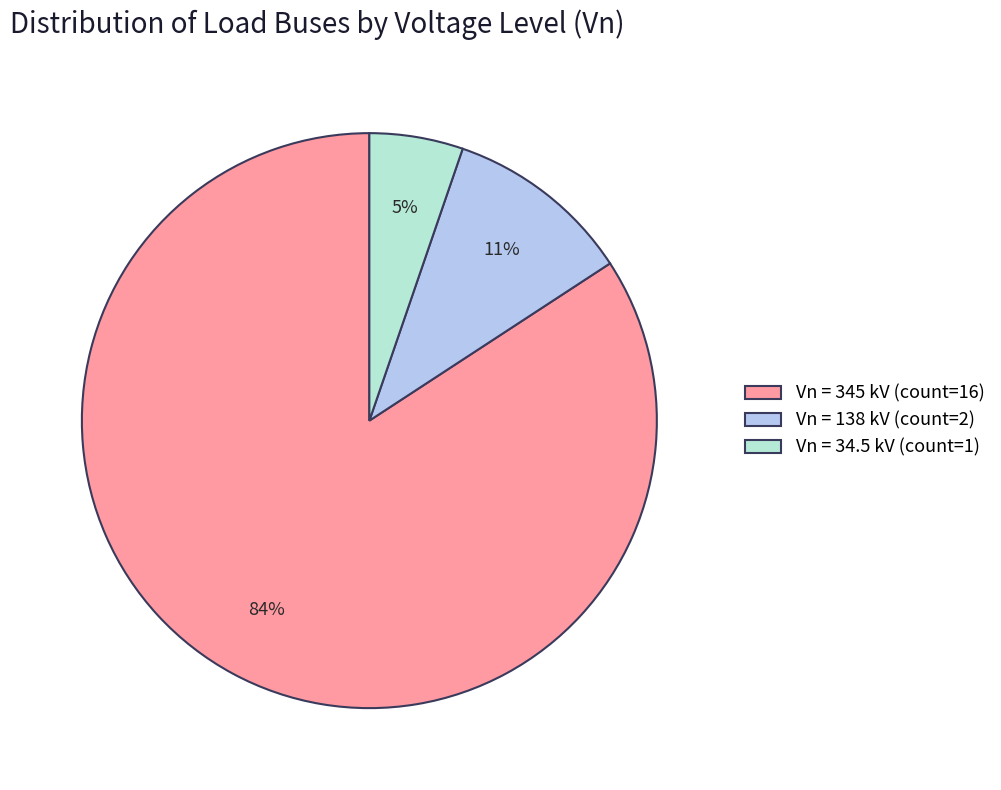

To the nearest percent, what is the difference between the largest and smallest slice percentages?

79%